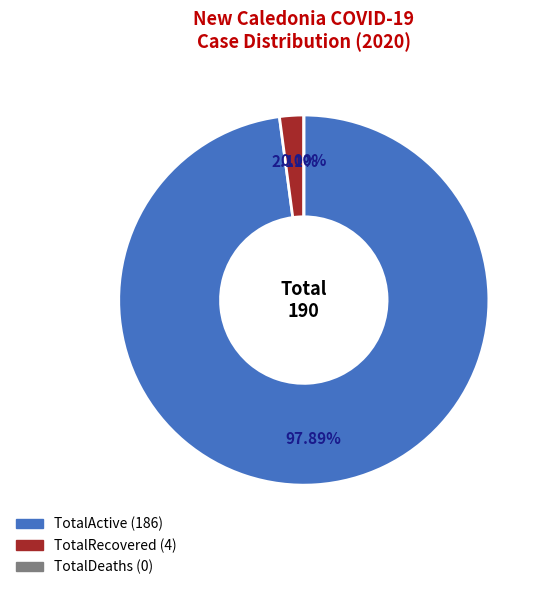

Rank the series by their maximum value, from lowest to highest.

TotalDeaths, TotalRecovered, TotalActive